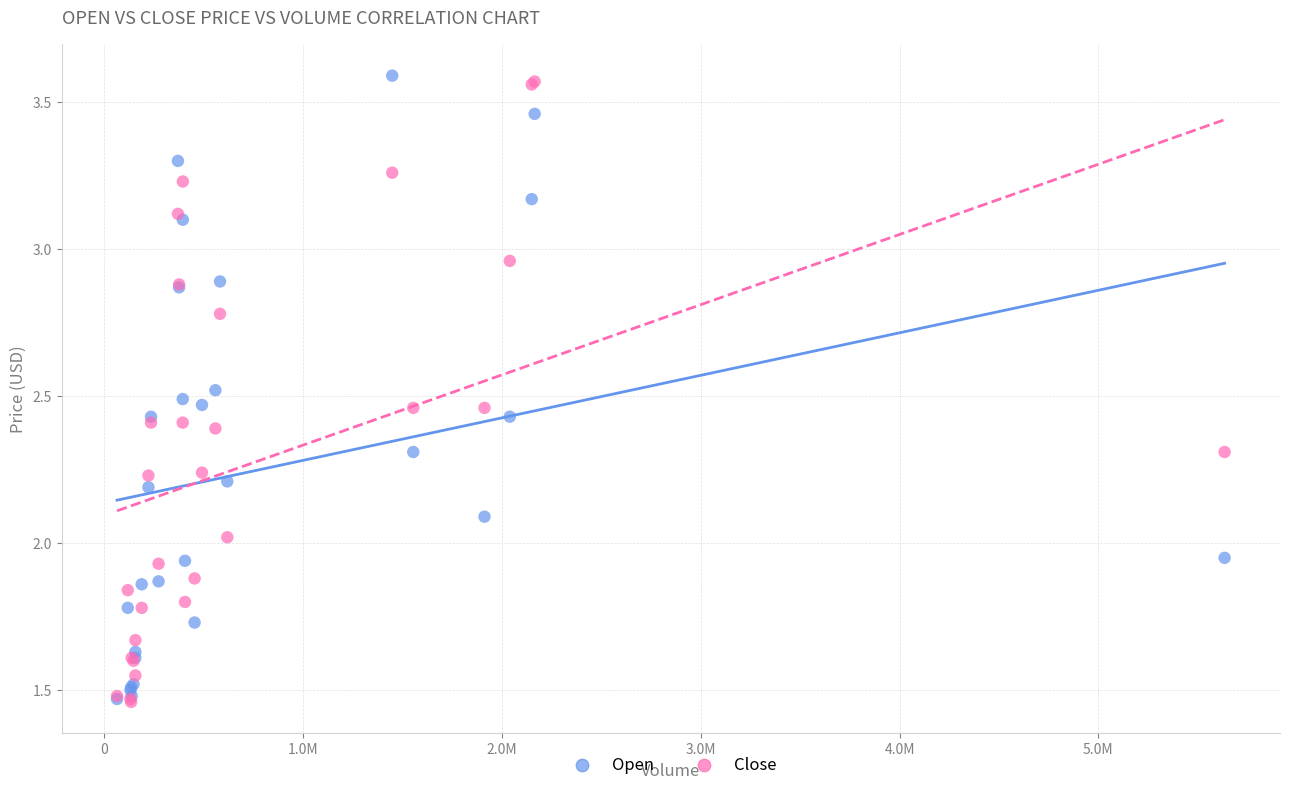

What are all the series names shown in the legend?

Open, Close